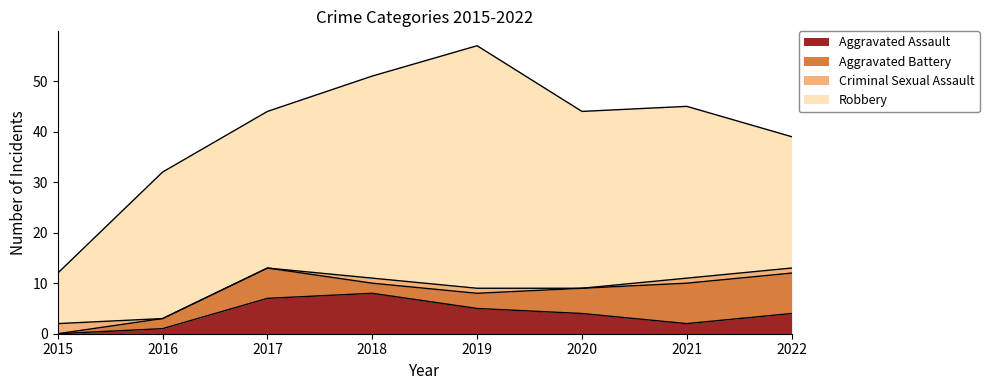

True or false: Aggravated Battery and Robbery cross at least once.

False